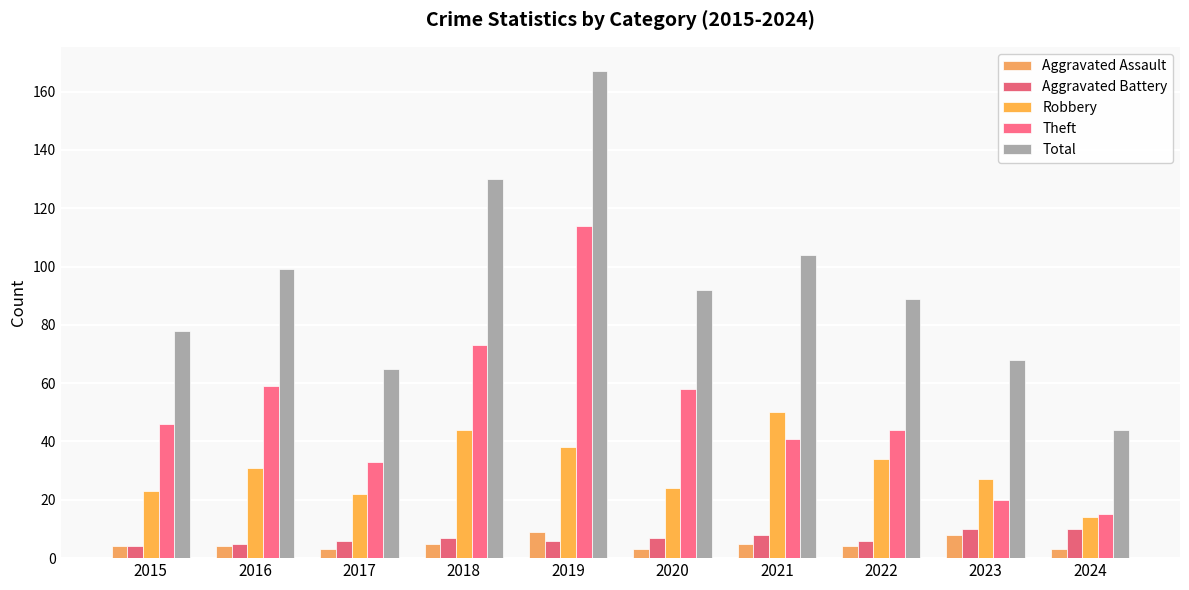

Which series has the widest spread of values?

Total